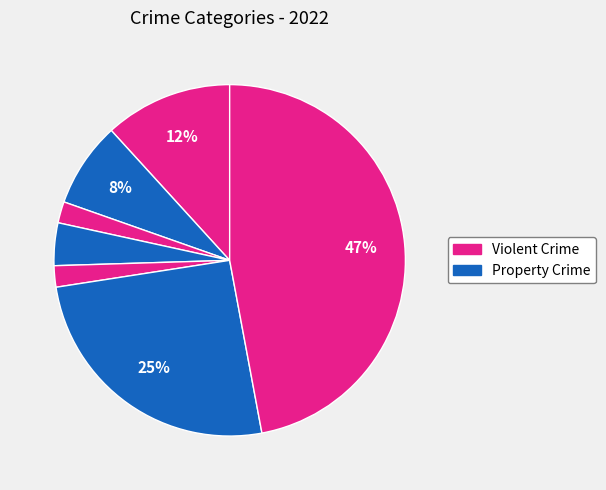

How many slices are in this pie chart?

7